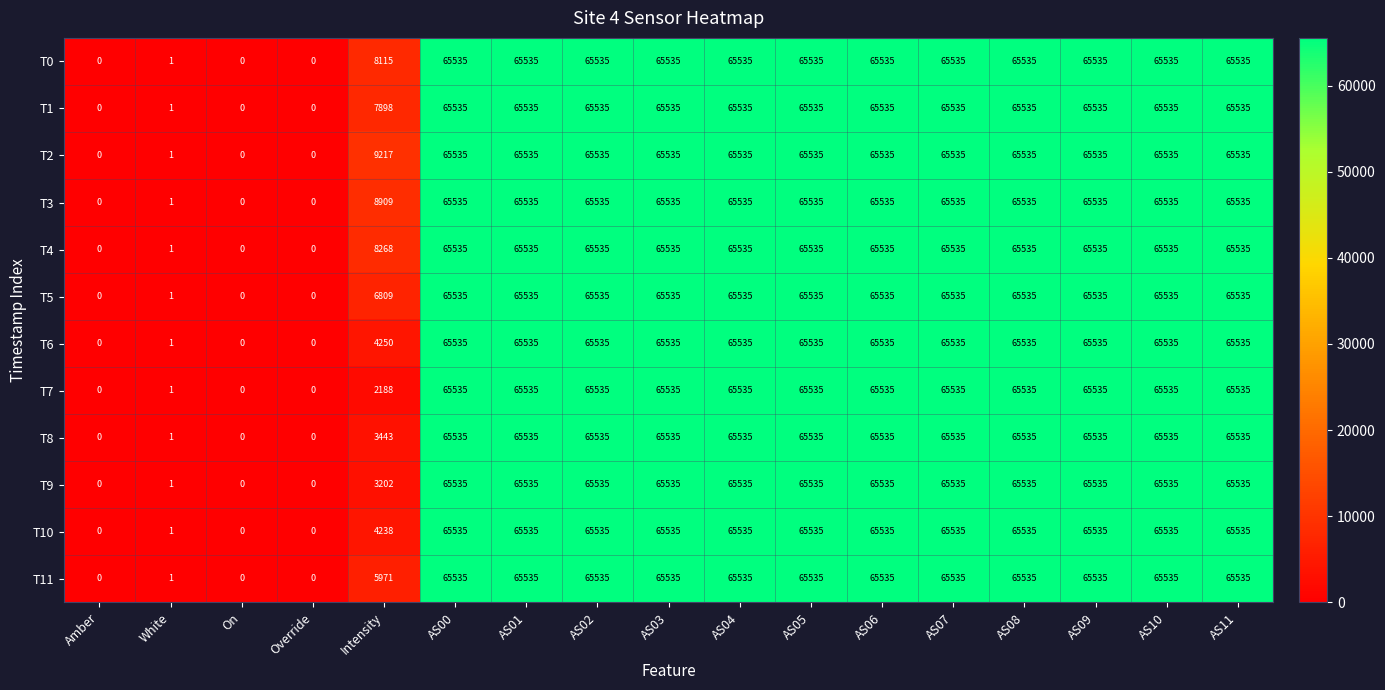

Where is T7 nearest to the value 32767?

Intensity